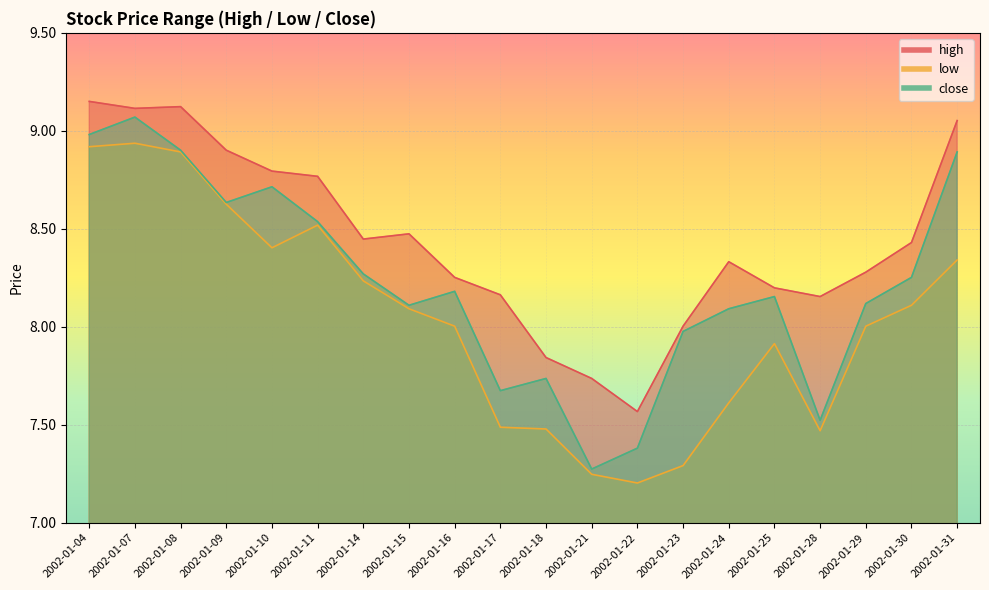

Reading right to left, extract all data points from this chart.

high: 9.1	8.4	8.3	8.2	8.2	8.3	8.0	7.6	7.7	7.8	8.2	8.3	8.5	8.4	8.8	8.8	8.9	9.1	9.1	9.2
low: 8.3	8.1	8.0	7.5	7.9	7.6	7.3	7.2	7.2	7.5	7.5	8.0	8.1	8.2	8.5	8.4	8.6	8.9	8.9	8.9
close: 8.9	8.3	8.1	7.5	8.2	8.1	8.0	7.4	7.3	7.7	7.7	8.2	8.1	8.3	8.5	8.7	8.6	8.9	9.1	9.0